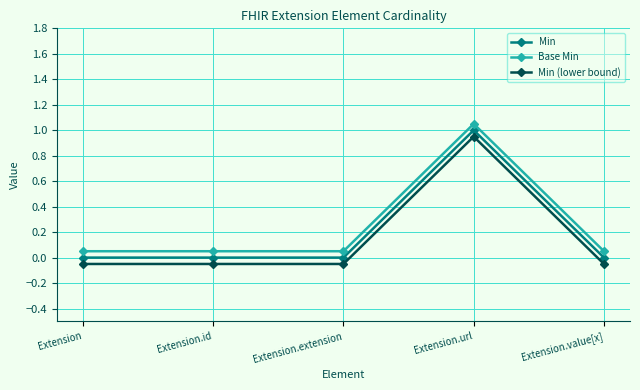

What is the difference between the maximum and minimum values in the Min series?

1.0